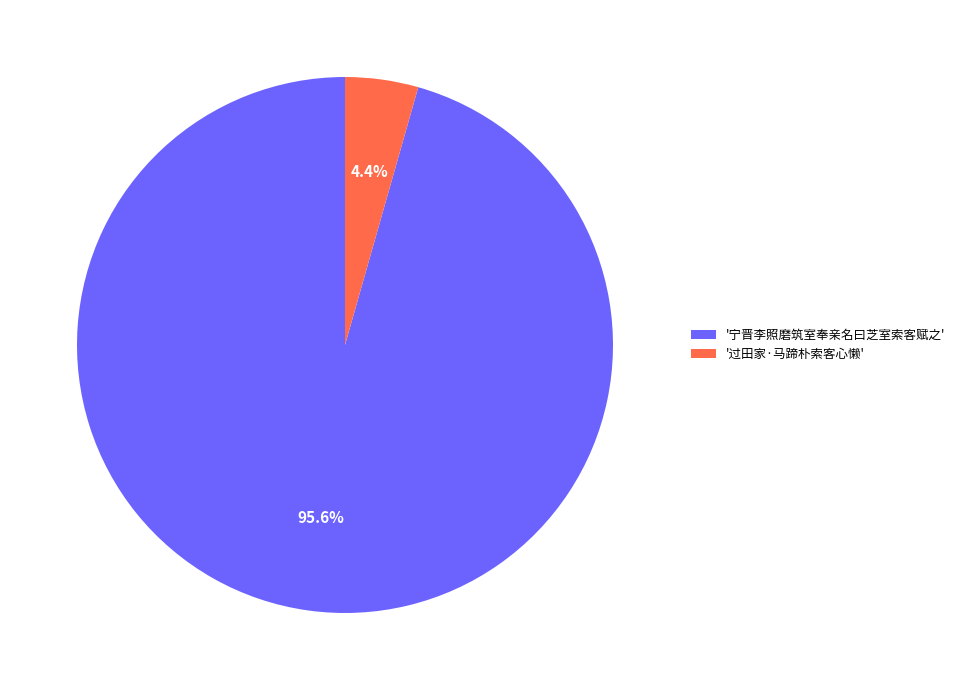

Is there a majority slice in this chart?

Yes